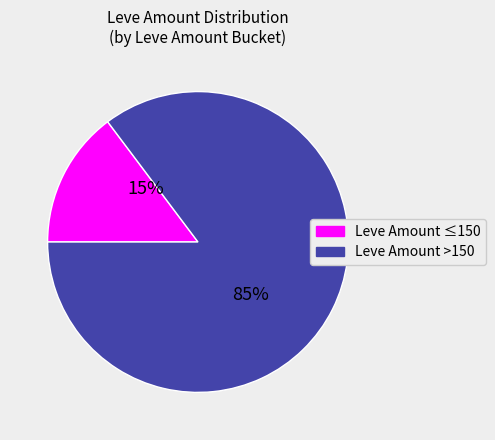

Count the number of slices in the pie.

2